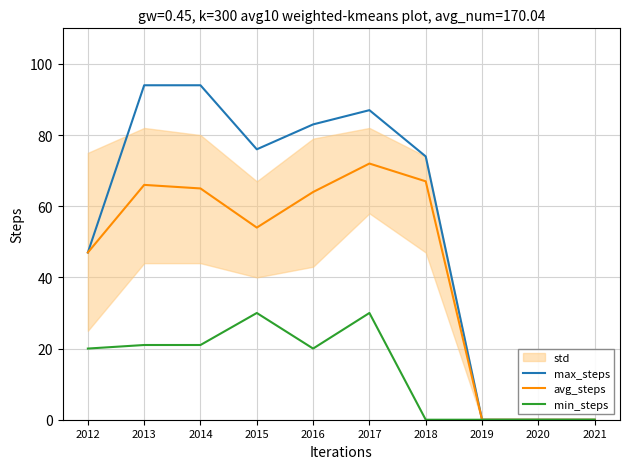

Reading right to left, list all the values displayed in this chart.

max_steps: 0	0	0	74	87	83	76	94	94	47
avg_steps: 0	0	0	67	72	64	54	65	66	47
min_steps: 0	0	0	0	30	20	30	21	21	20